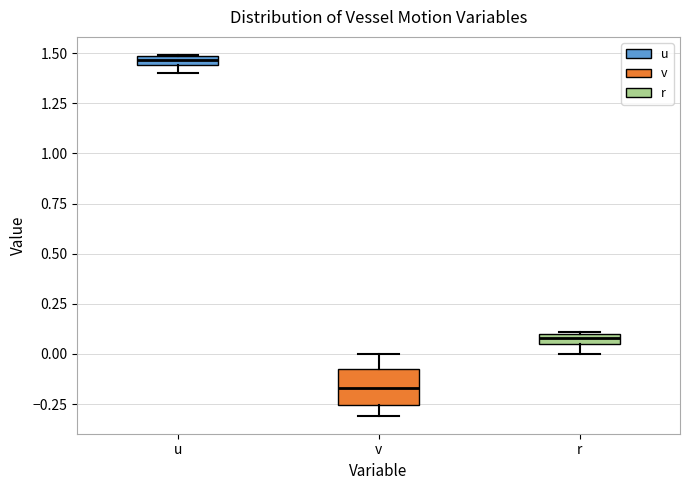

Which box is the tallest, from its lower edge to its upper edge?

v